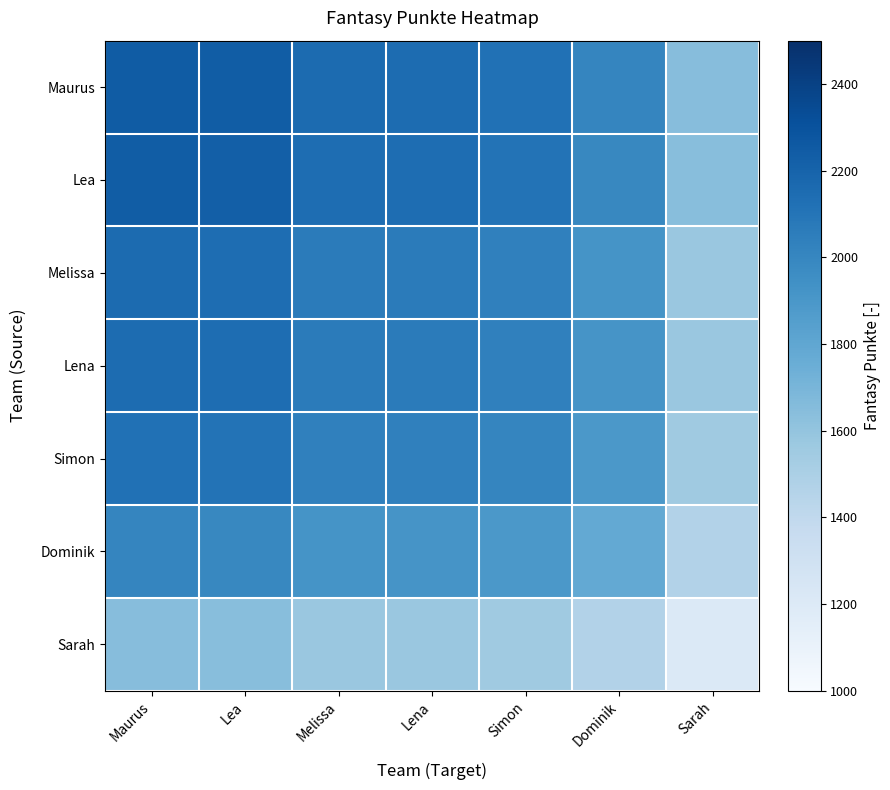

Reading left to right, what are all the values shown in this chart?

Maurus: Maurus=2248.0	Lea=2237.5	Melissa=2155.1	Lena=2153.5	Simon=2123.0	Dominik=2003.2	Sarah=1647.2
Lea: Maurus=2237.5	Lea=2227.0	Melissa=2145.0	Lena=2143.4	Simon=2113.1	Dominik=1993.8	Sarah=1639.5
Melissa: Maurus=2155.1	Lea=2145.0	Melissa=2066.0	Lena=2064.5	Simon=2035.3	Dominik=1920.4	Sarah=1579.1
Lena: Maurus=2153.5	Lea=2143.4	Melissa=2064.5	Lena=2063.0	Simon=2033.8	Dominik=1919.0	Sarah=1578.0
Simon: Maurus=2123.0	Lea=2113.1	Melissa=2035.3	Lena=2033.8	Simon=2005.0	Dominik=1891.8	Sarah=1555.6
Dominik: Maurus=2003.2	Lea=1993.8	Melissa=1920.4	Lena=1919.0	Simon=1891.8	Dominik=1785.0	Sarah=1467.8
Sarah: Maurus=1647.2	Lea=1639.5	Melissa=1579.1	Lena=1578.0	Simon=1555.6	Dominik=1467.8	Sarah=1207.0